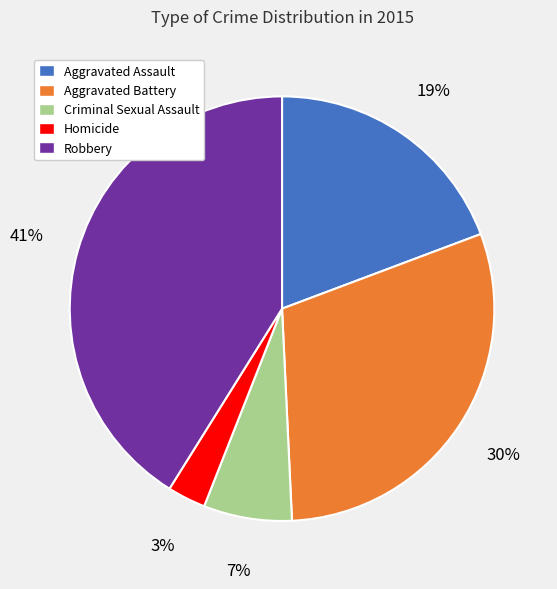

Do Criminal Sexual Assault and Aggravated Assault together represent more than half of the pie?

No